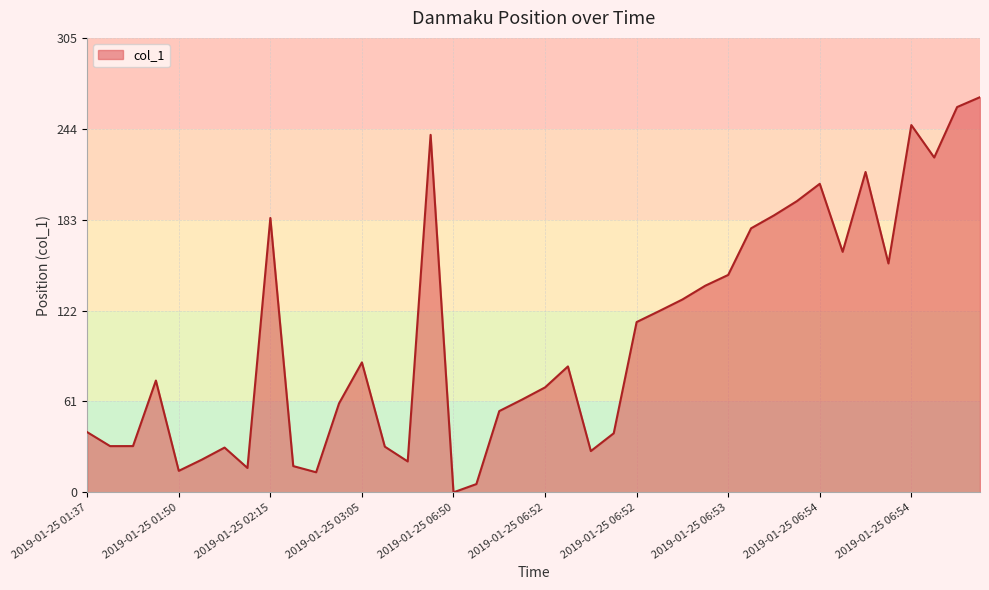

What is the difference between the maximum and minimum values?

265.6